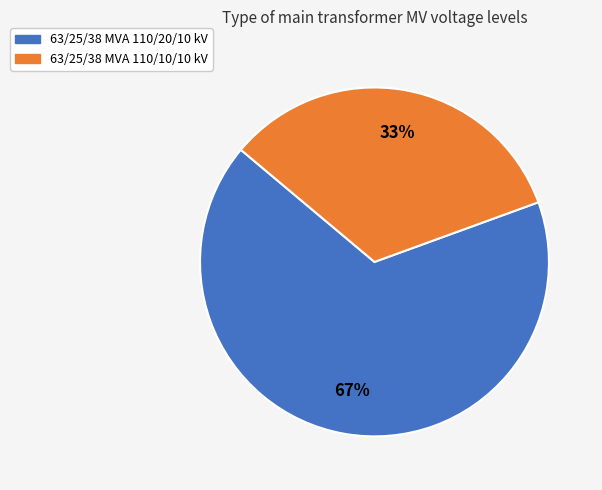

Is it true that 63/25/38 MVA 110/10/10 kV is 27% of the pie?

False